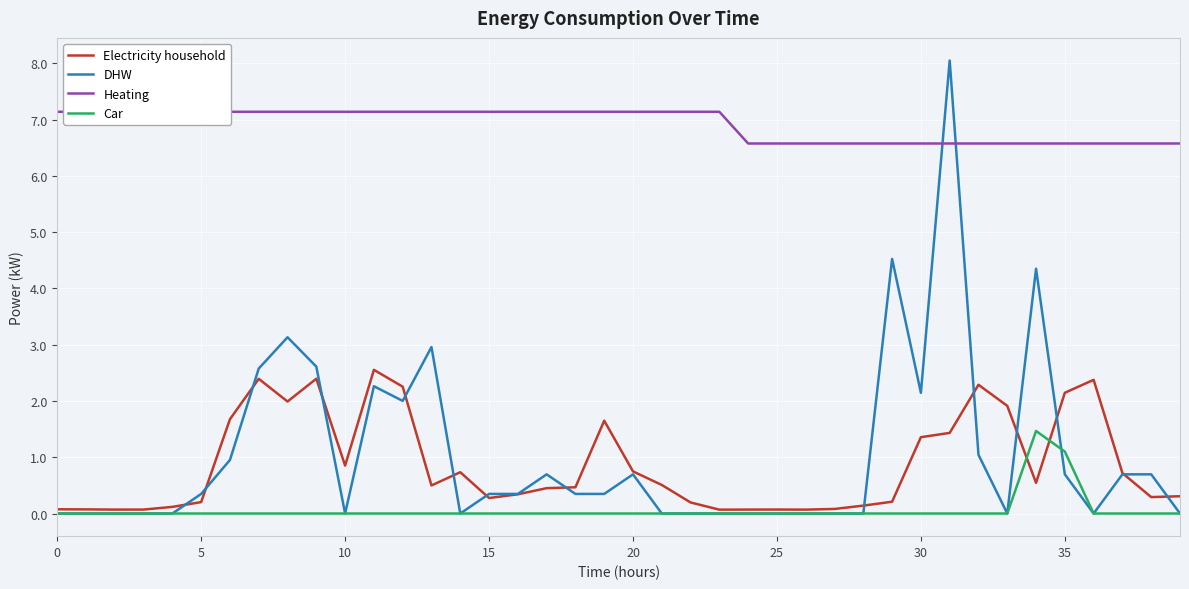

Is the value of Car at 34 greater than the value of DHW at 24?

Yes